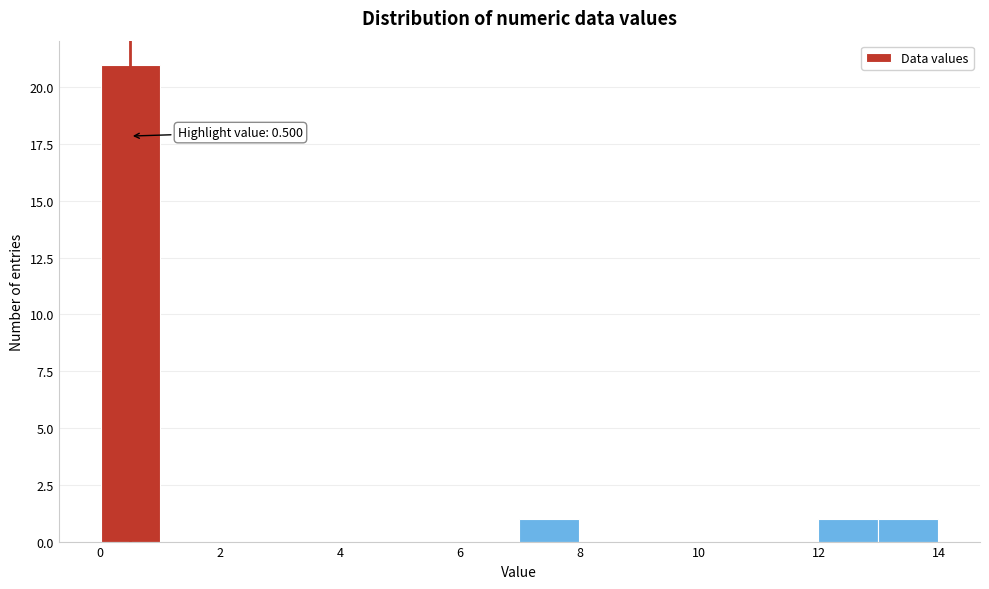

Which range on the x-axis has the tallest bar?

0 to 1